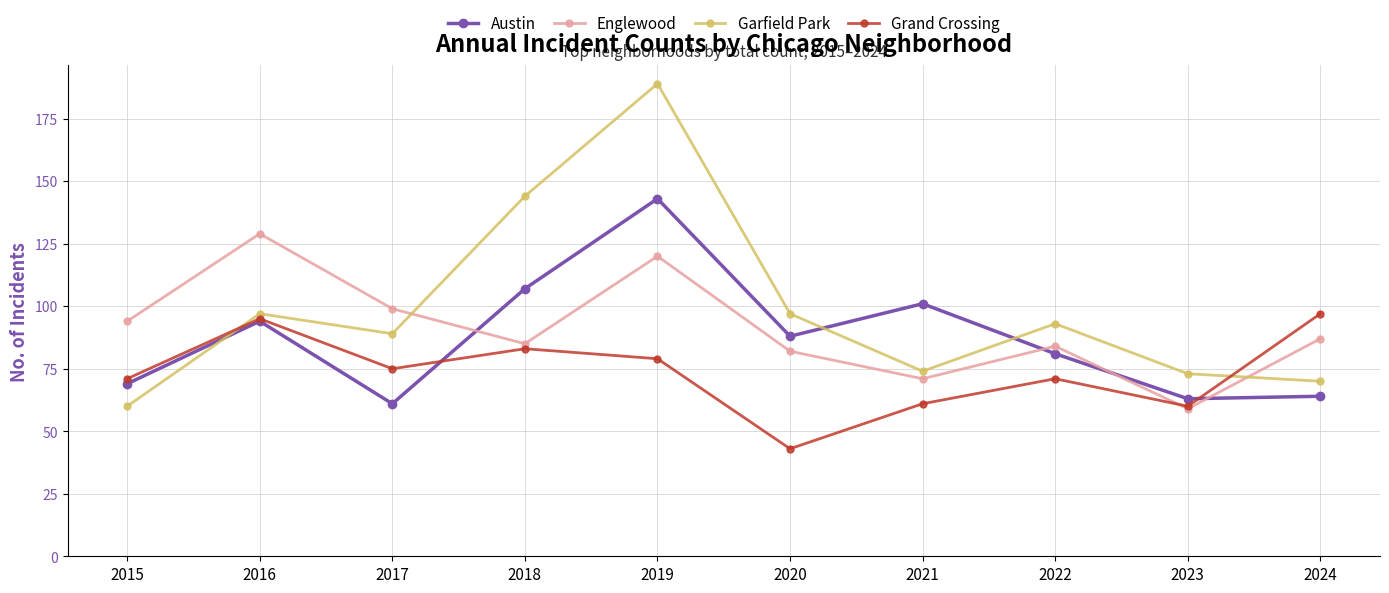

Does the chart display data point markers on the line(s)?

Yes